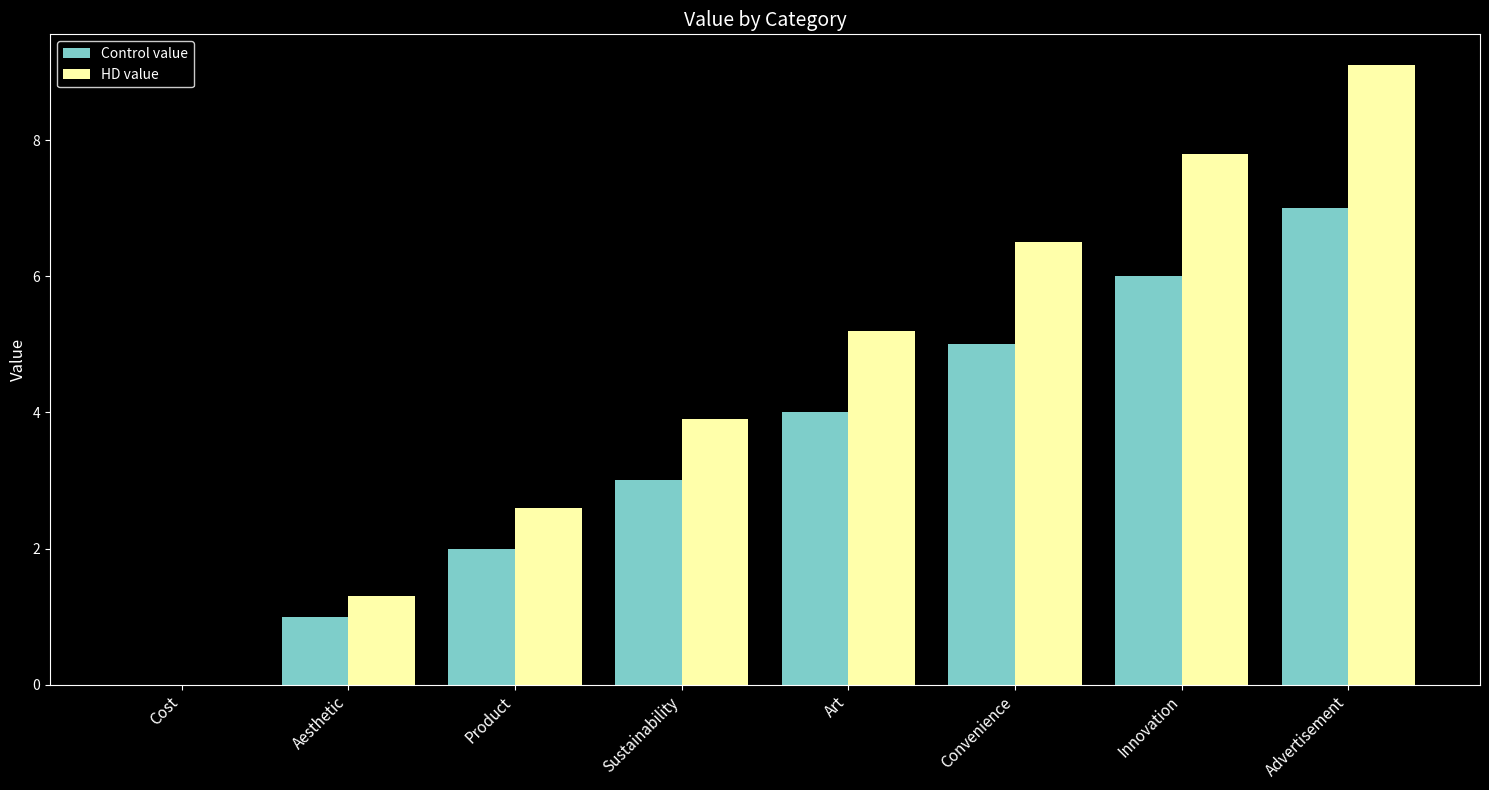

How many categories are shown in the chart?

8